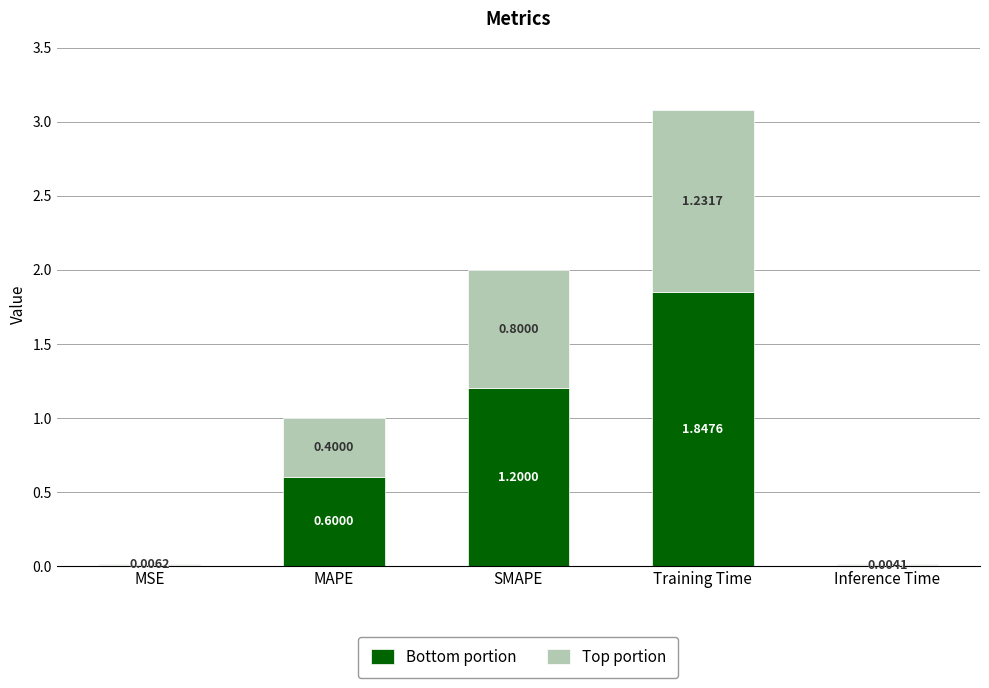

At which label does Bottom portion reach its peak?

Training Time